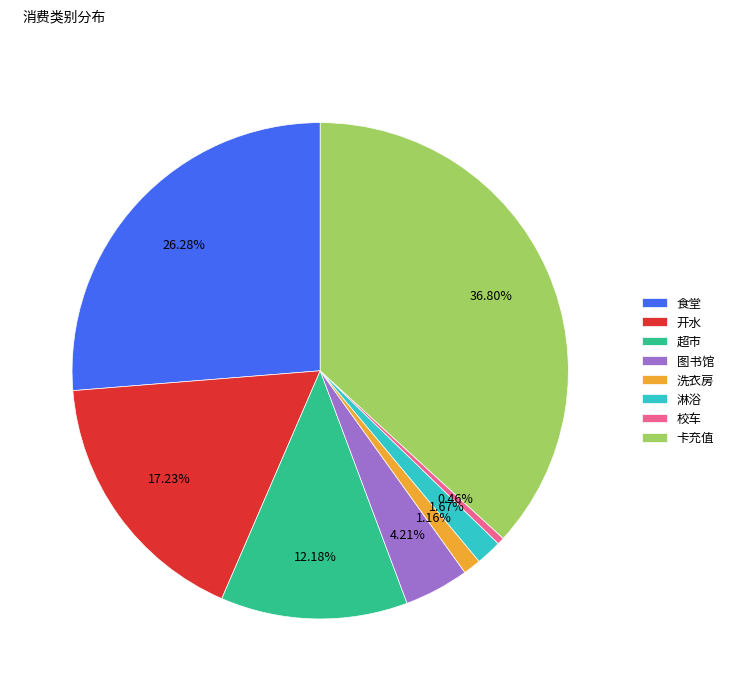

Is there any slice that represents more than half of the pie?

No